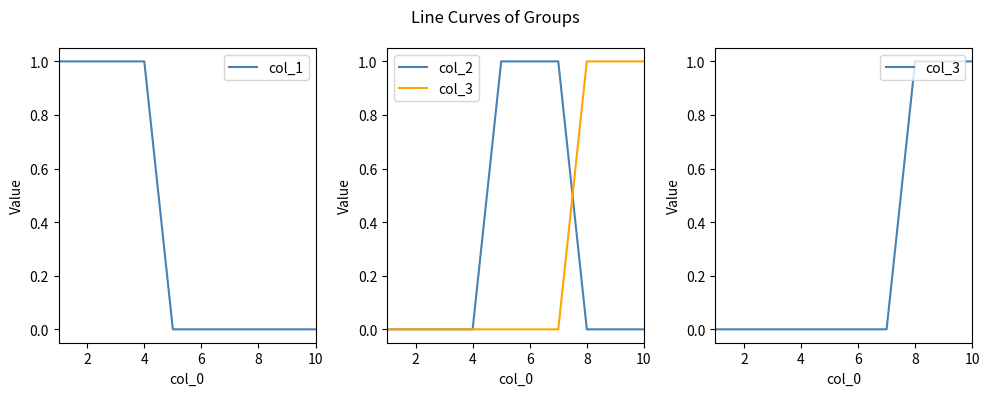

Count the number of categories in the chart.

10